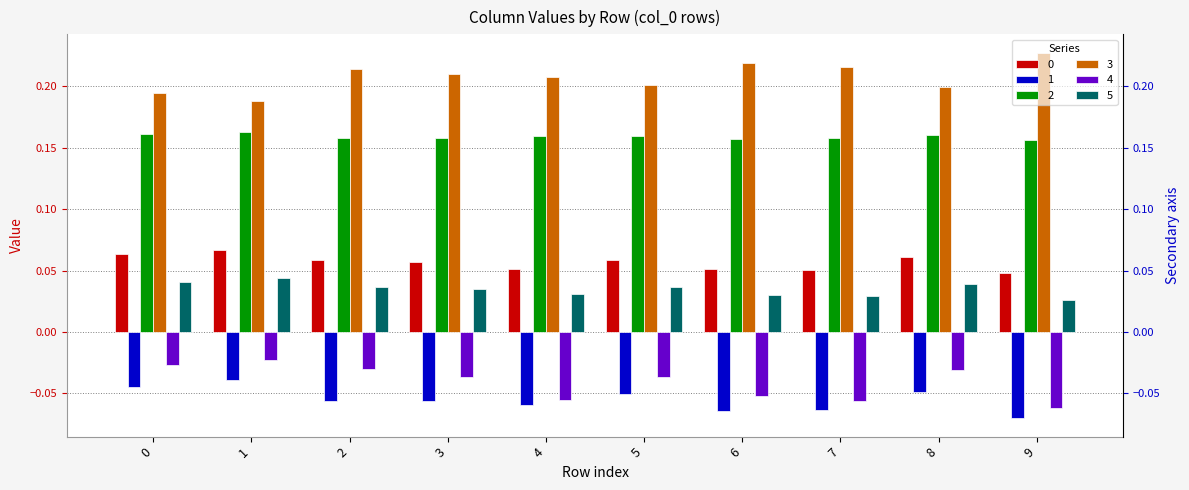

Reading right to left, list all the values displayed in this chart.

0: 9=0.0	8=0.1	7=0.1	6=0.1	5=0.1	4=0.1	3=0.1	2=0.1	1=0.1	0=0.1
1: 9=-0.1	8=-0.0	7=-0.1	6=-0.1	5=-0.1	4=-0.1	3=-0.1	2=-0.1	1=-0.0	0=-0.0
2: 9=0.2	8=0.2	7=0.2	6=0.2	5=0.2	4=0.2	3=0.2	2=0.2	1=0.2	0=0.2
3: 9=0.2	8=0.2	7=0.2	6=0.2	5=0.2	4=0.2	3=0.2	2=0.2	1=0.2	0=0.2
4: 9=-0.1	8=-0.0	7=-0.1	6=-0.1	5=-0.0	4=-0.1	3=-0.0	2=-0.0	1=-0.0	0=-0.0
5: 9=0.0	8=0.0	7=0.0	6=0.0	5=0.0	4=0.0	3=0.0	2=0.0	1=0.0	0=0.0